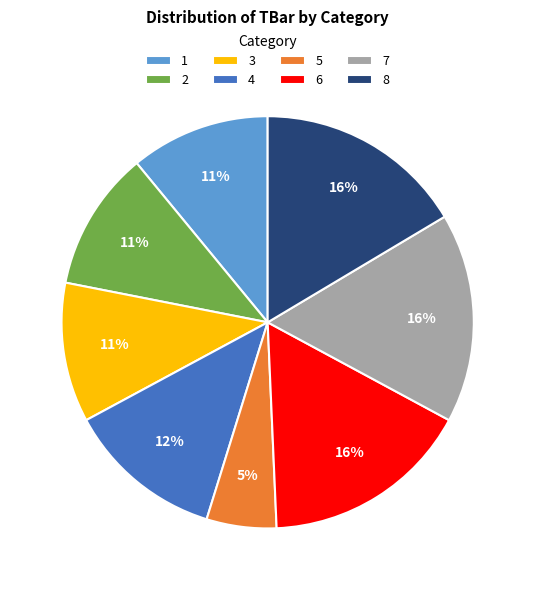

True or false: 4 accounts for 12% of the total.

True